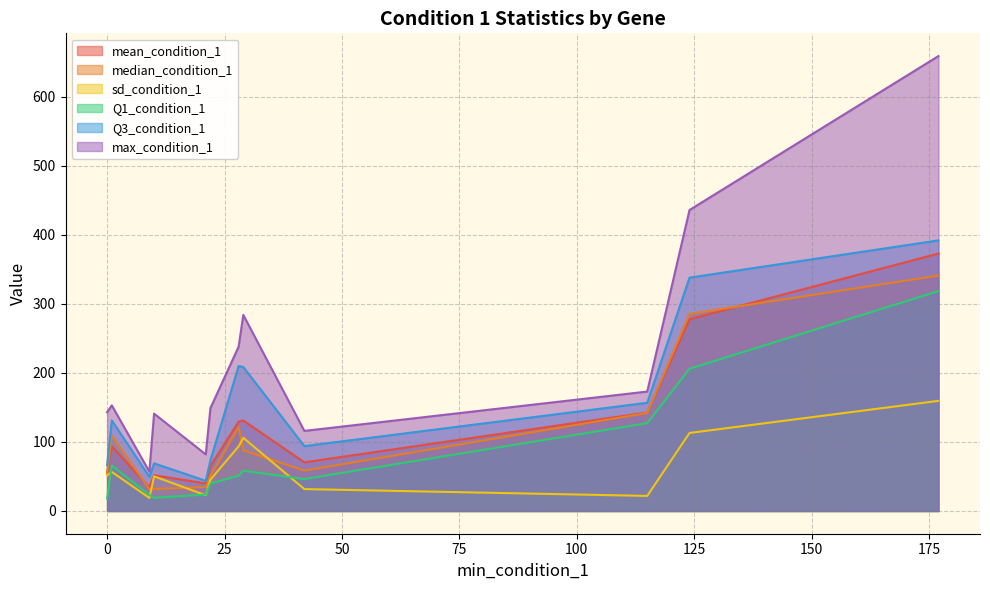

What is the difference between the maximum and minimum values in the Q3_condition_1 series?

348.2